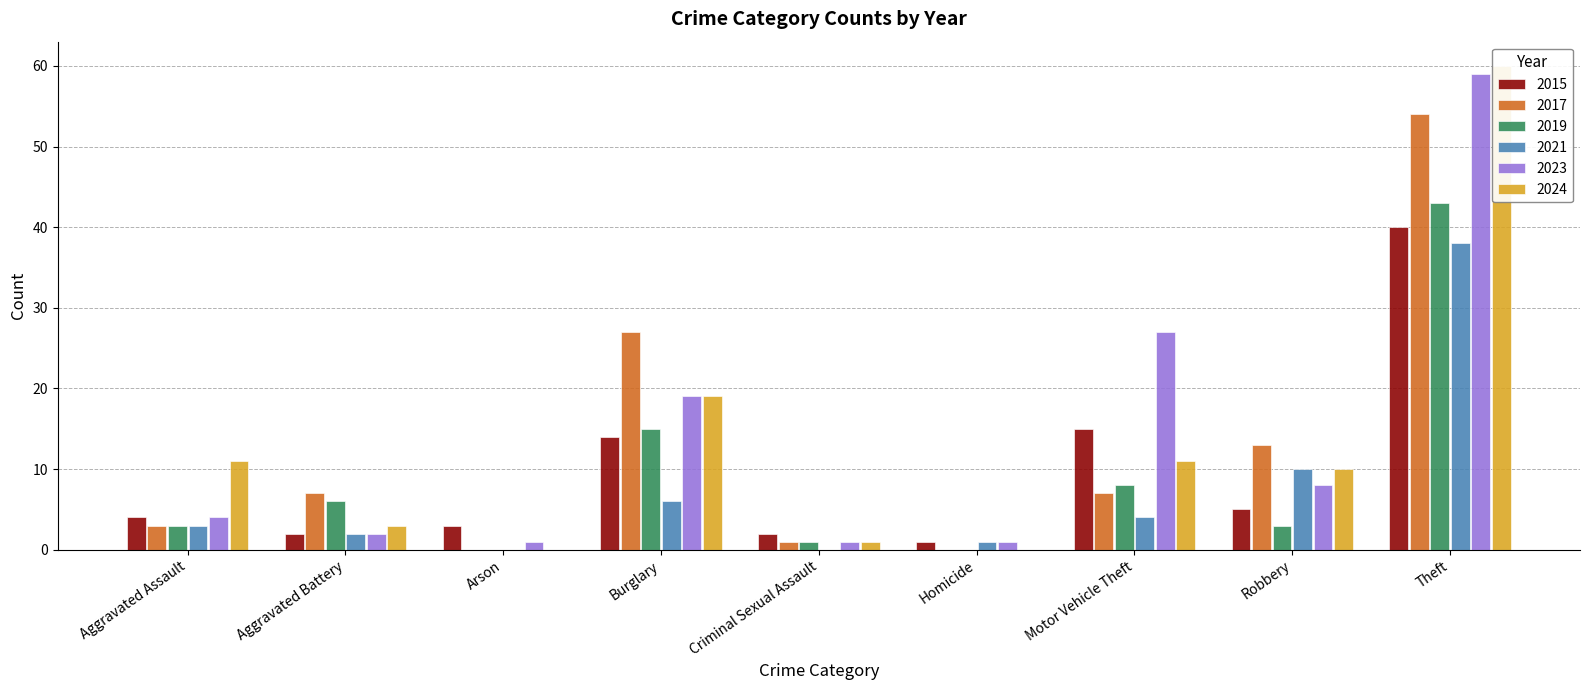

Is the value of 2017 at Aggravated Assault greater than the value of 2024 at Aggravated Battery?

No